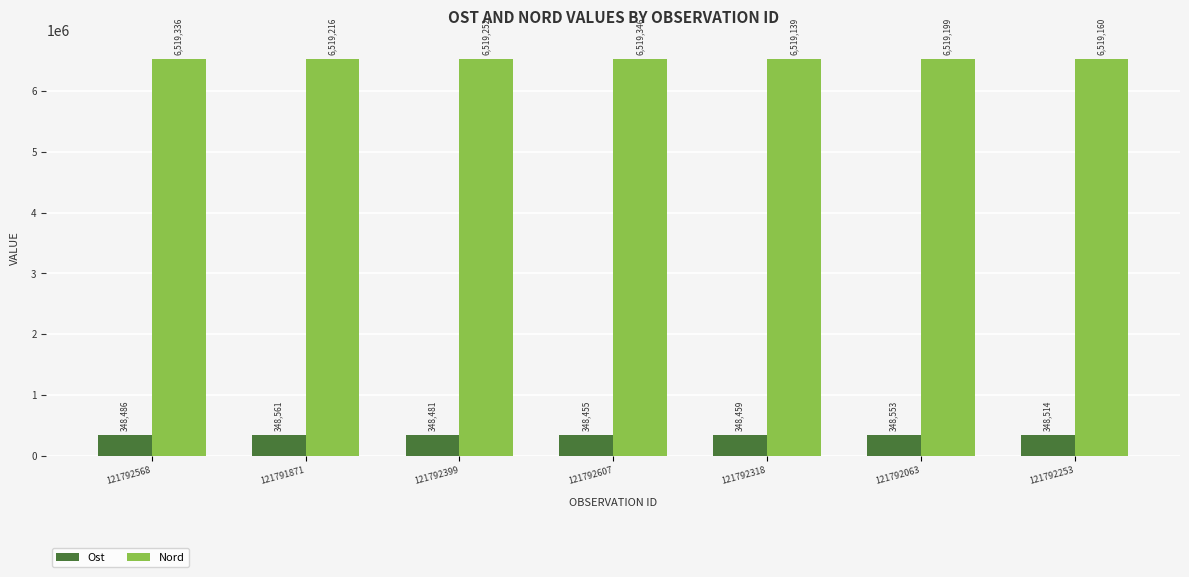

Which series has the largest range (max minus min)?

Nord